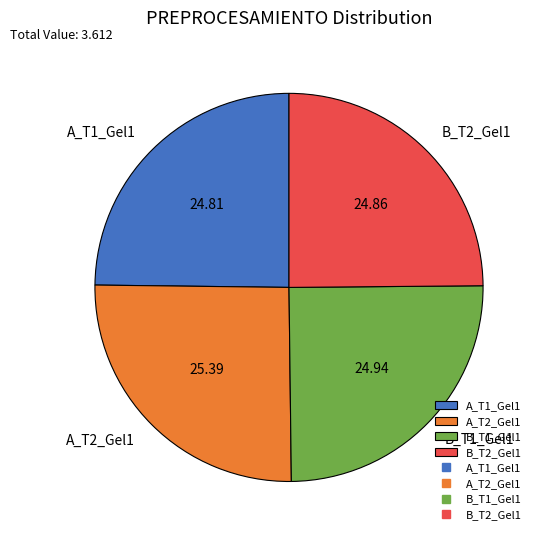

How many segments does this pie chart have?

4